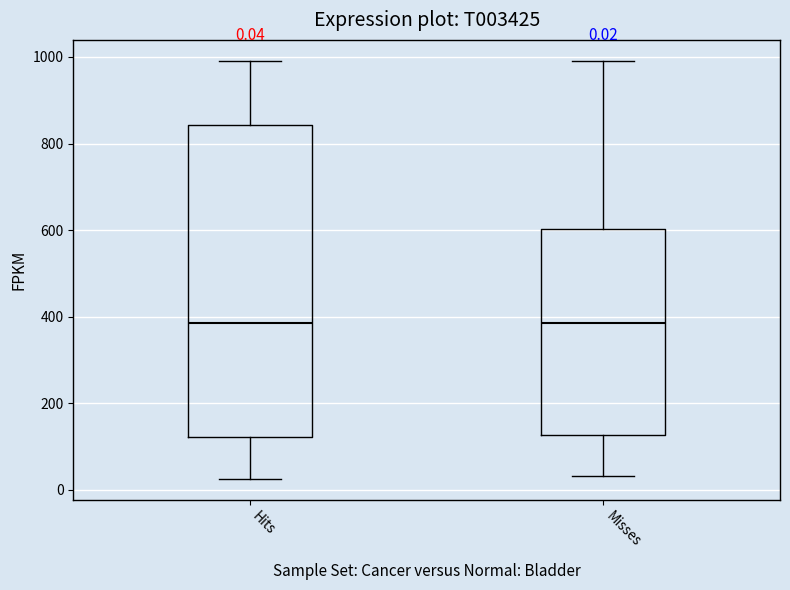

Which box is the tallest, from its lower edge to its upper edge?

Hits